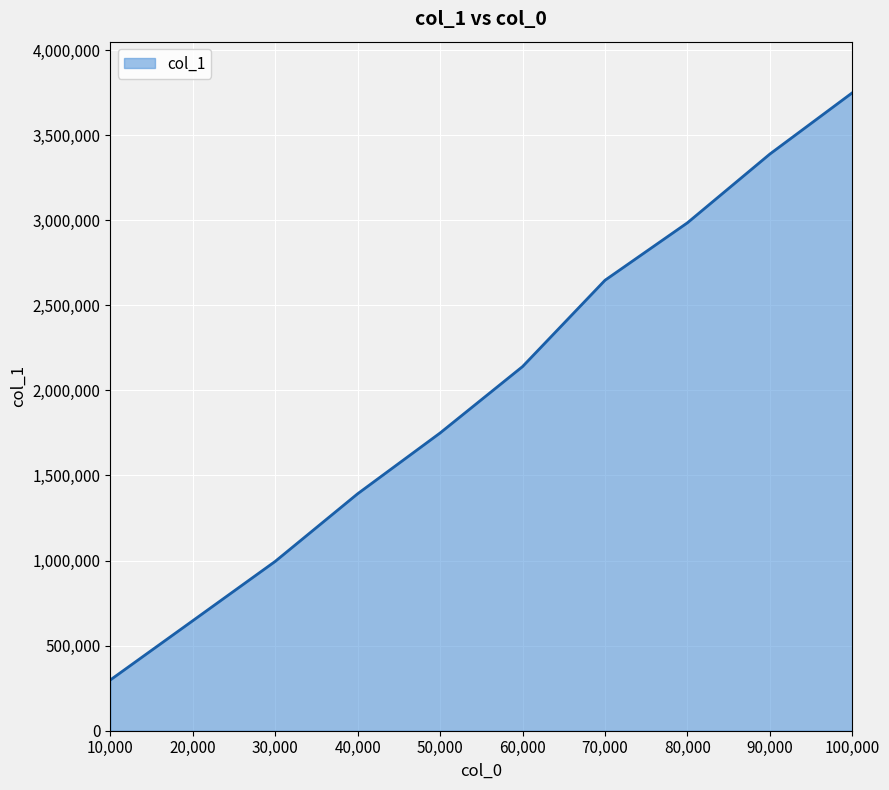

Is it true that the value at 80,000 is 777501?

False